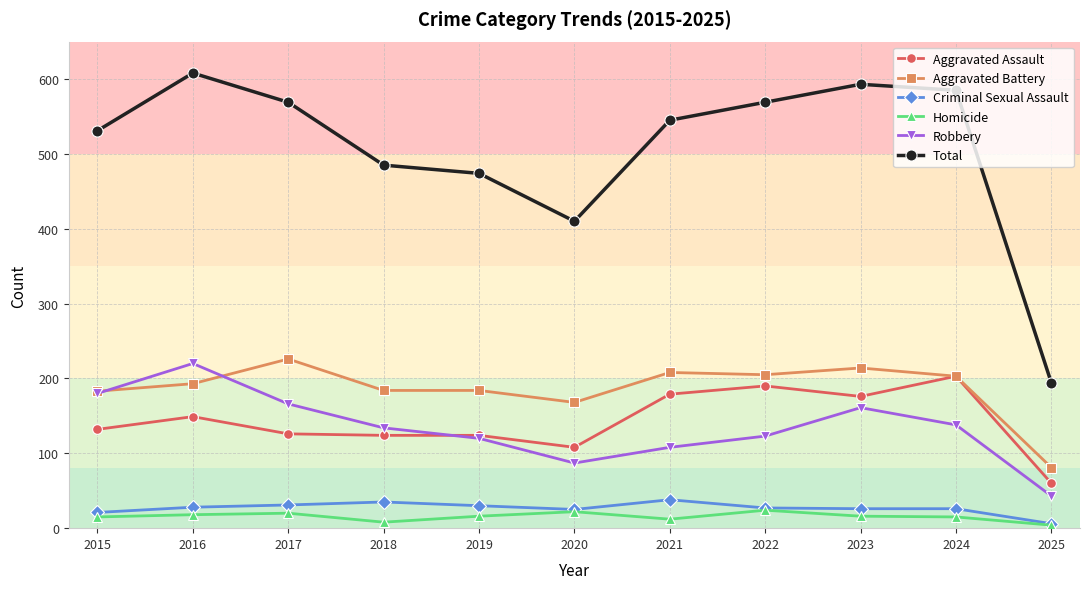

Which label corresponds to the largest value in the chart?

2016